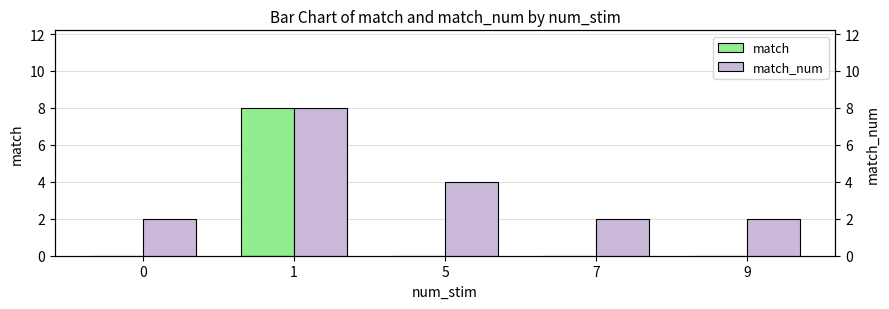

Count the match_num values in the range 2 to 4.

4